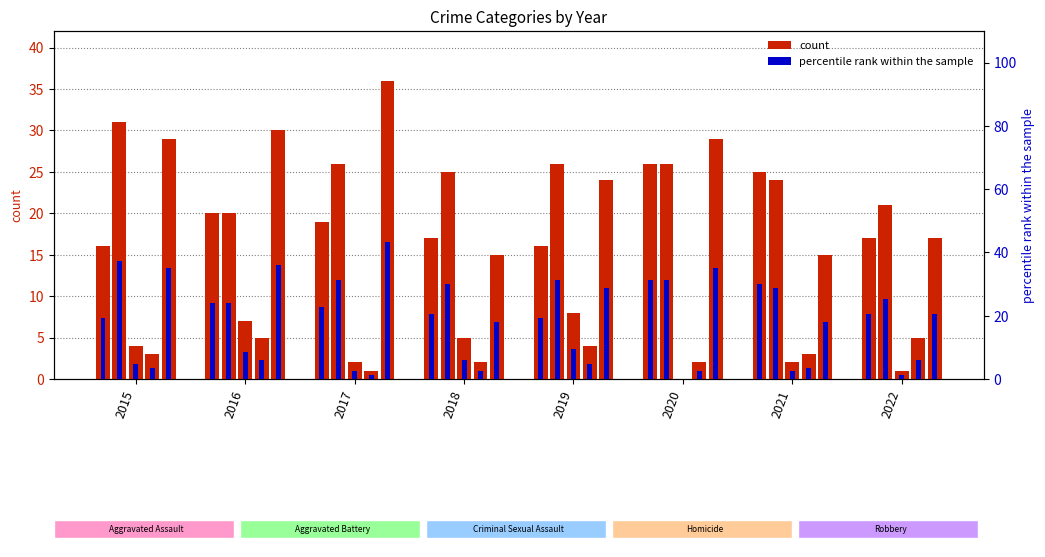

How many bars are there in each group?

5